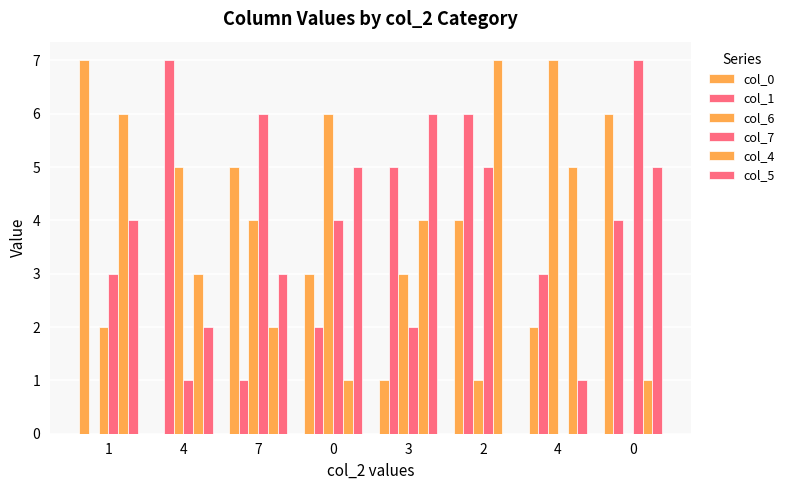

Does the chart contain stacked bars?

No